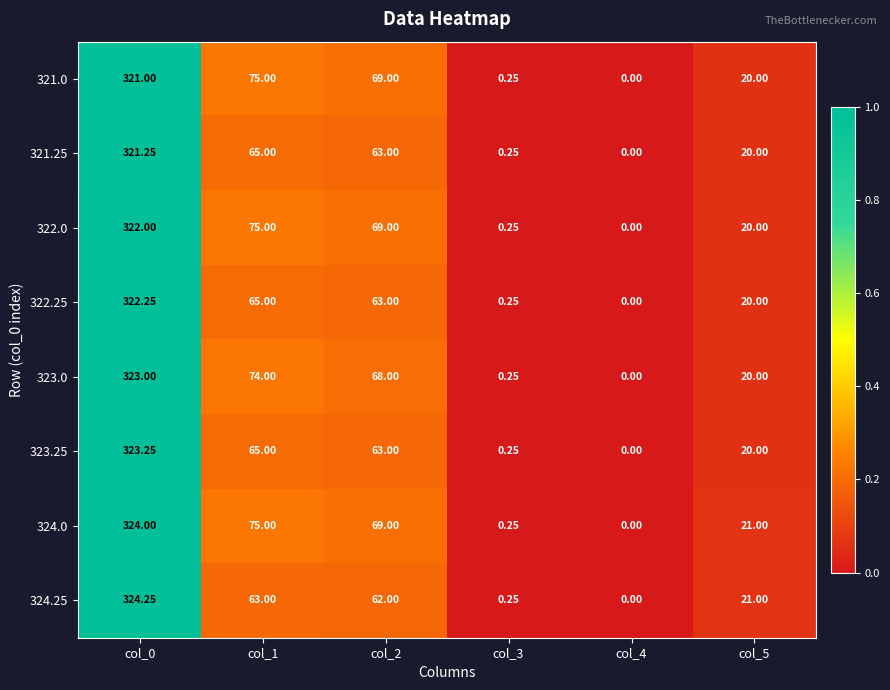

Is the value of 323.0 at col_2 greater than the value of 322.0 at col_4?

Yes